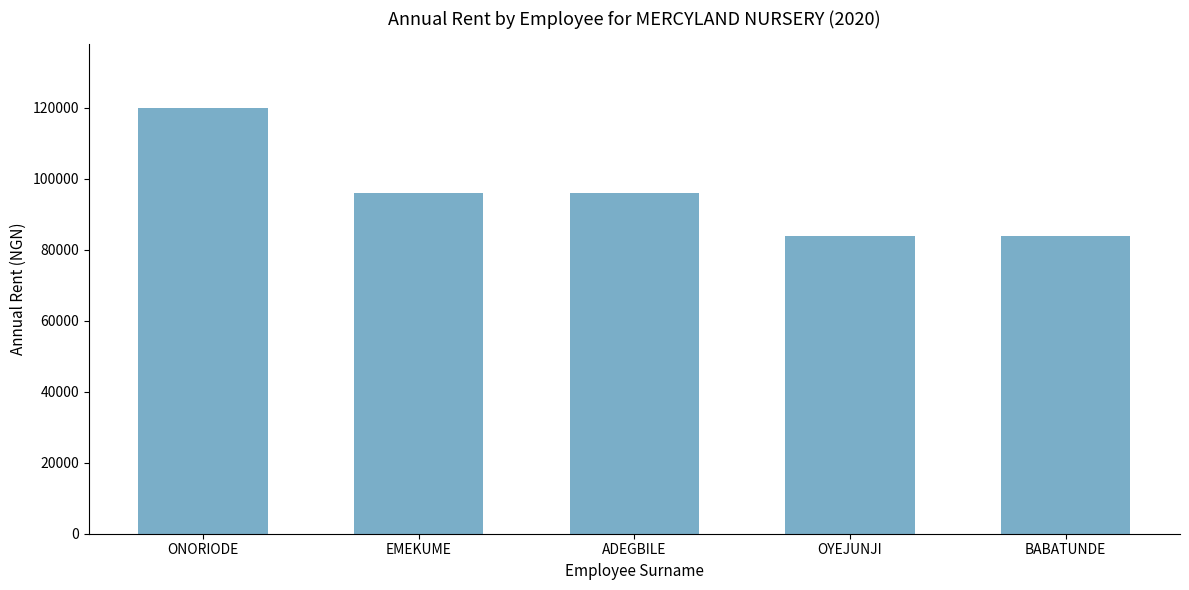

Count the number of categories in the chart.

5